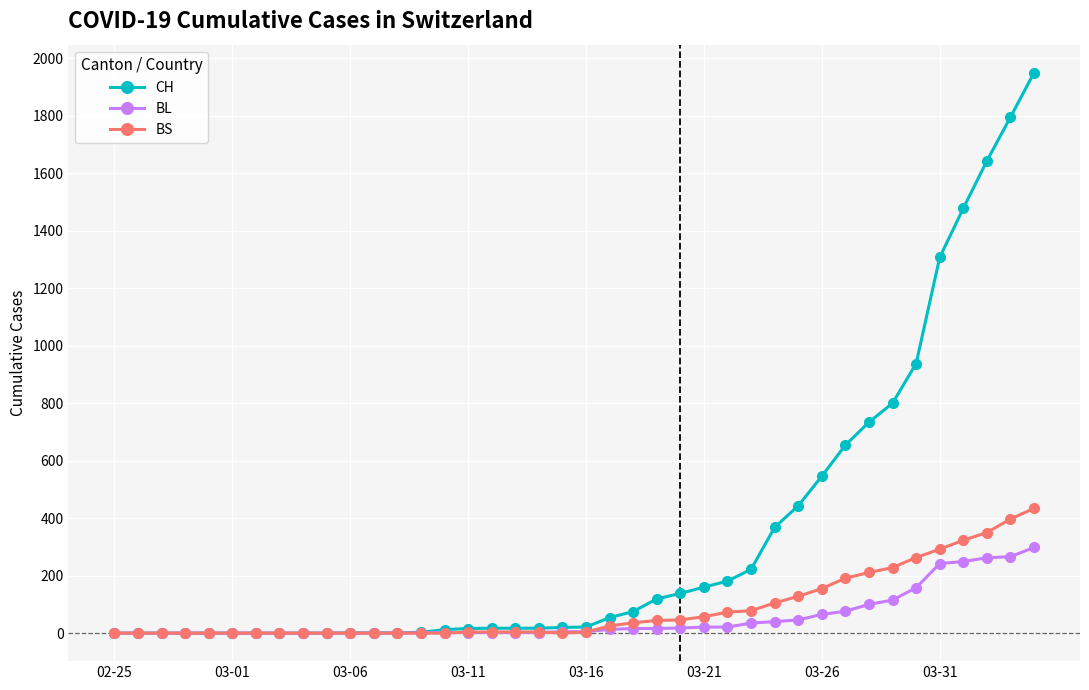

Which series has the widest spread of values?

CH